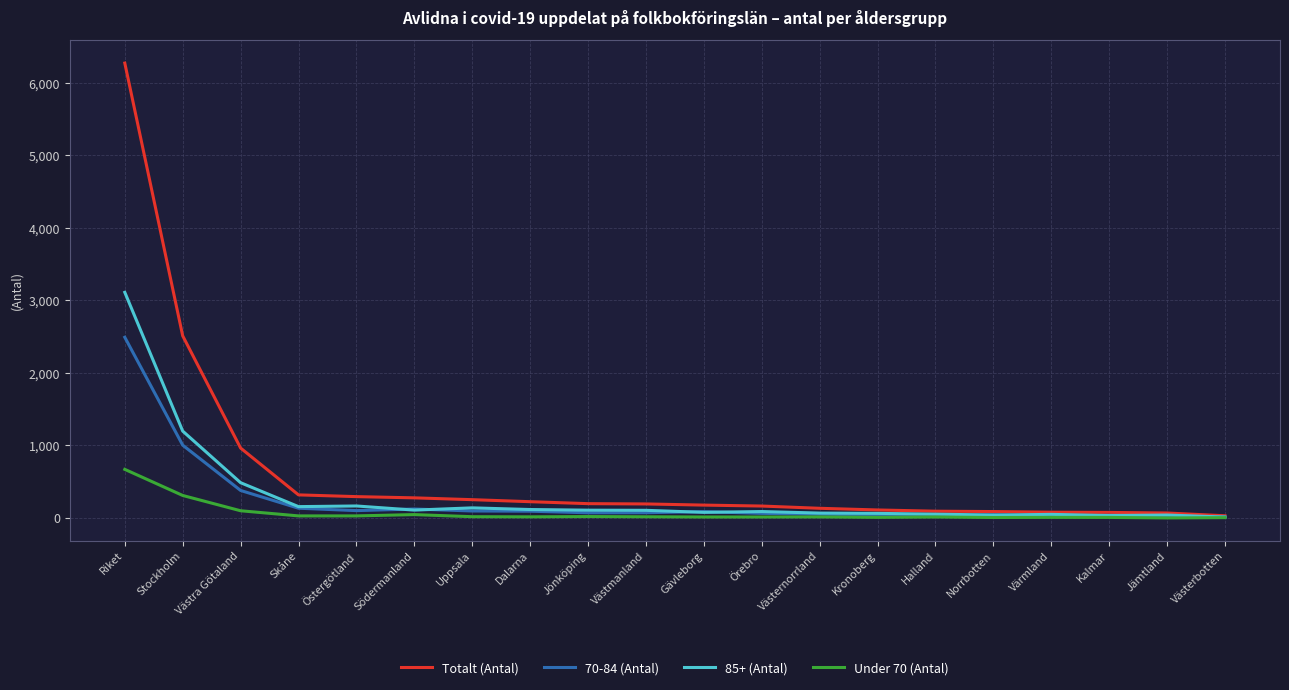

At which category is the sum across all series the highest?

Riket